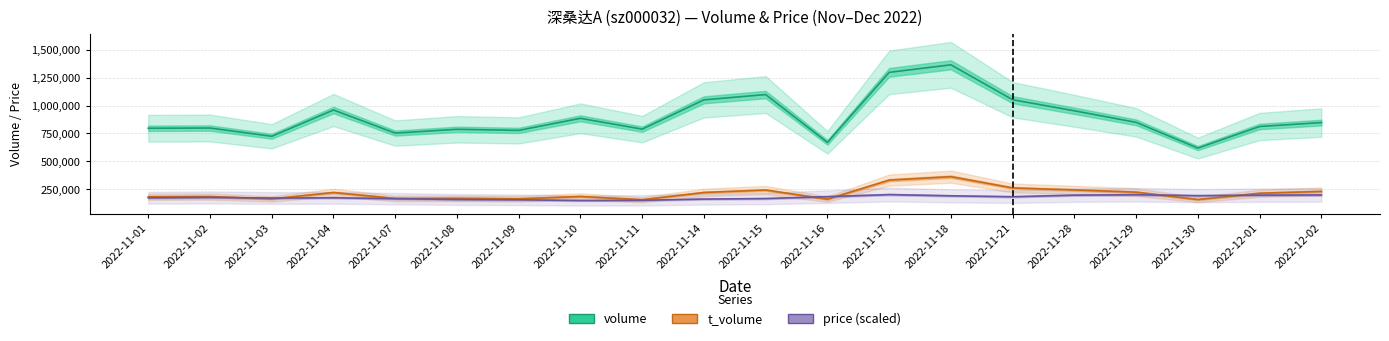

How many lines are shown in the chart?

3